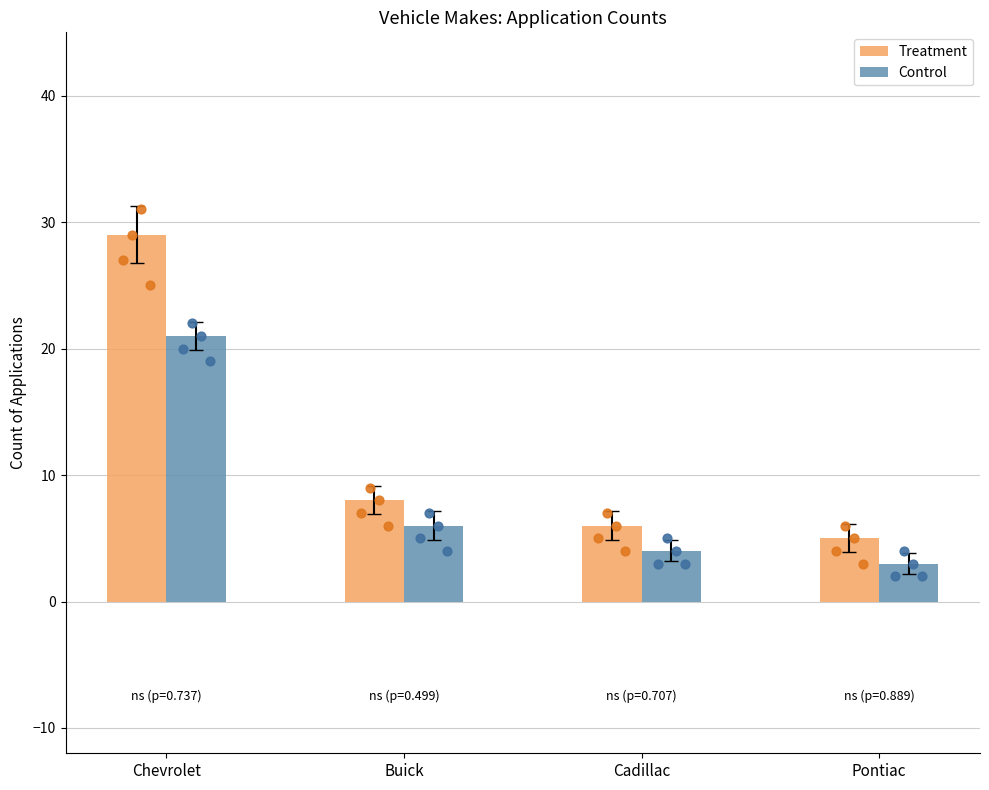

What are all the series names shown in the legend?

Treatment, Control